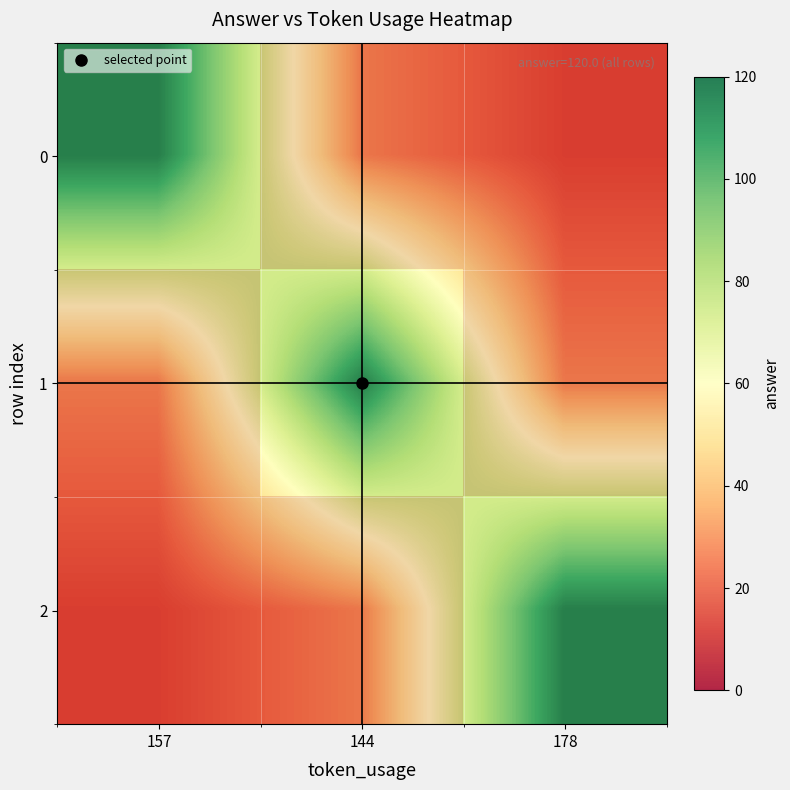

What is the difference between the maximum and minimum values in the 2 series?

102.9